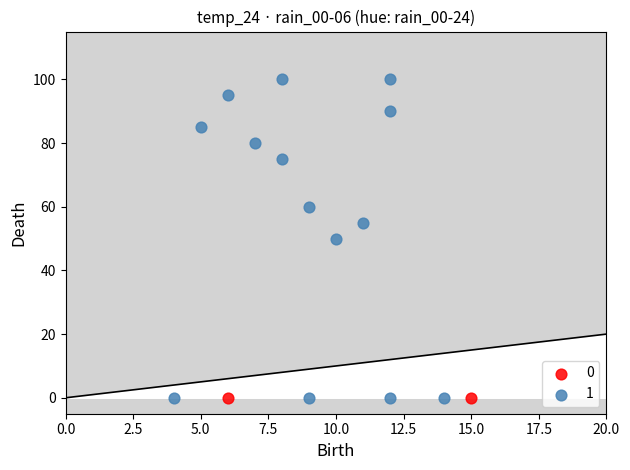

Which series reaches the maximum Y coordinate?

1